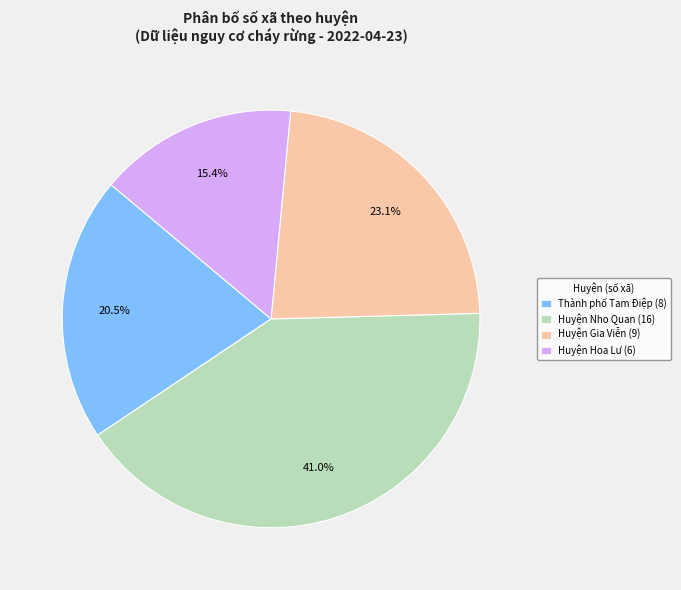

What is the ratio of the value at Huyện Nho Quan (16) to the value at Thành phố Tam Điệp (8)?

2.0